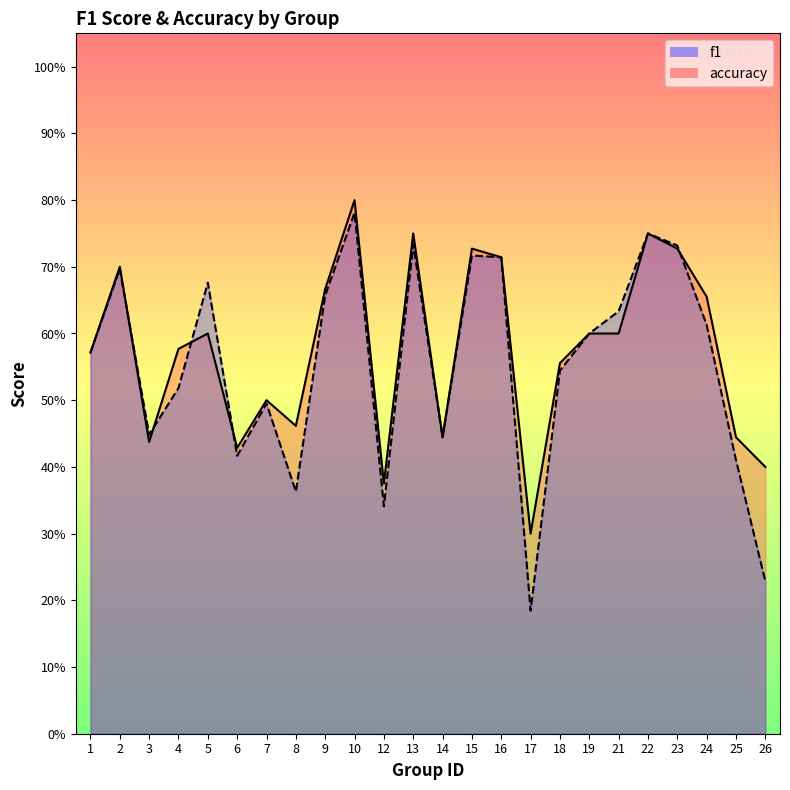

What is the maximum value shown in the chart?

0.8